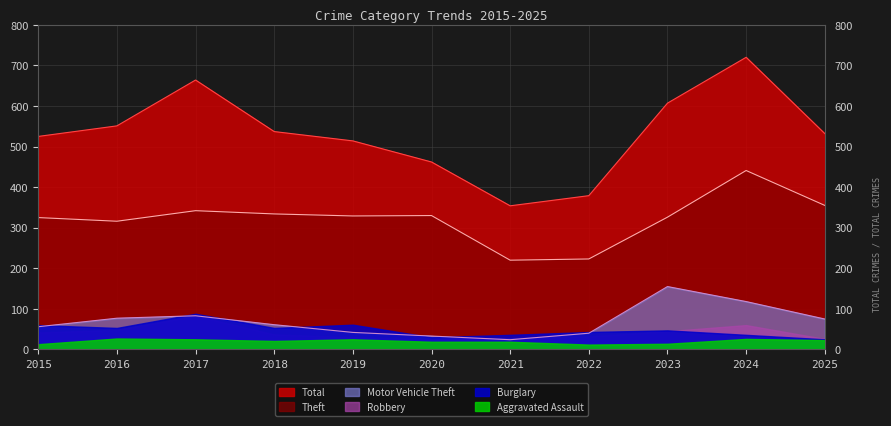

True or false: Theft and Motor Vehicle Theft intersect in this chart.

False